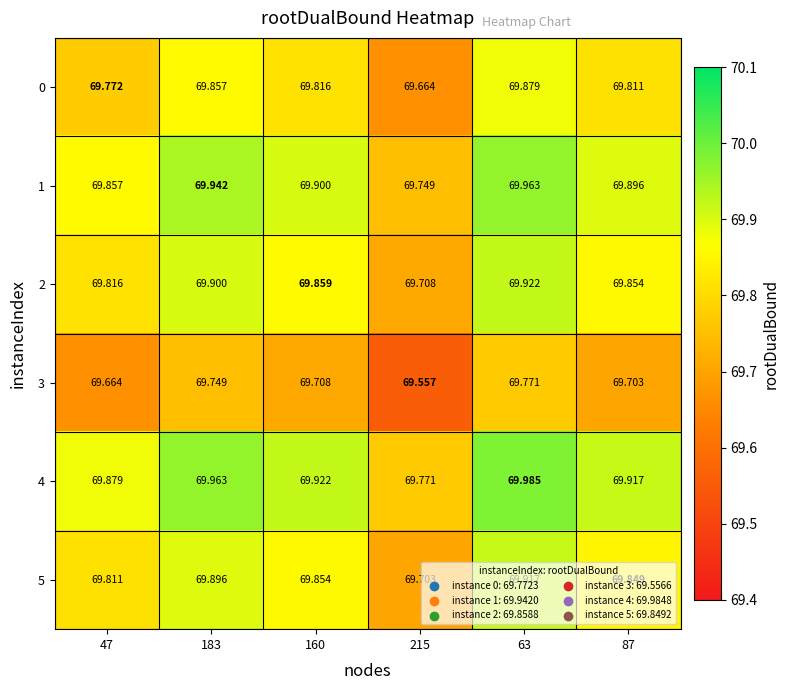

Is the value of 2 at 87 greater than the value of 5 at 183?

No